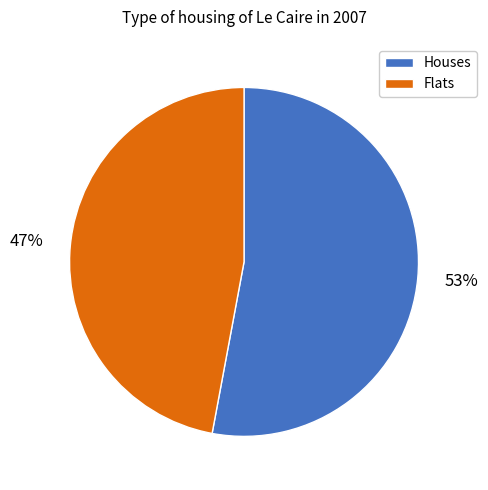

Combined, do Flats and Houses account for over 50%?

Yes